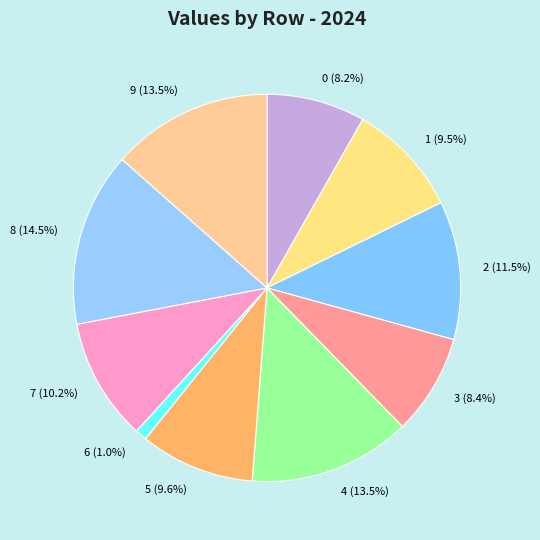

The 6 slice represents 1% of the pie. True or false?

True